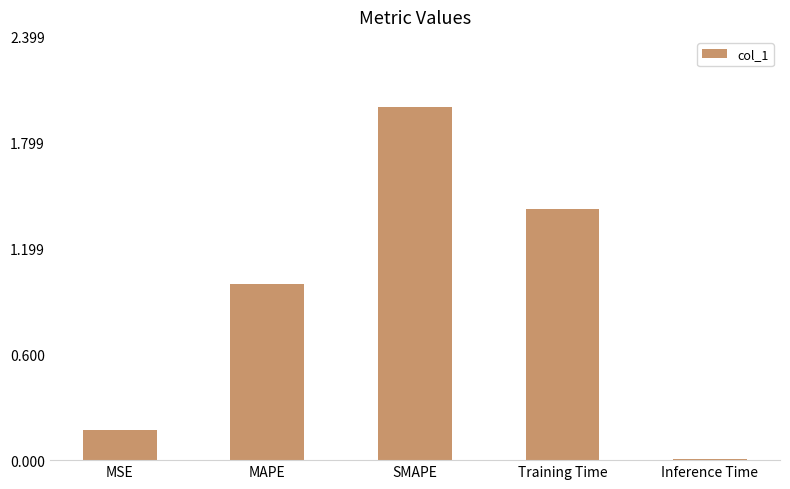

What is the label of the 3rd bar from the left?

SMAPE